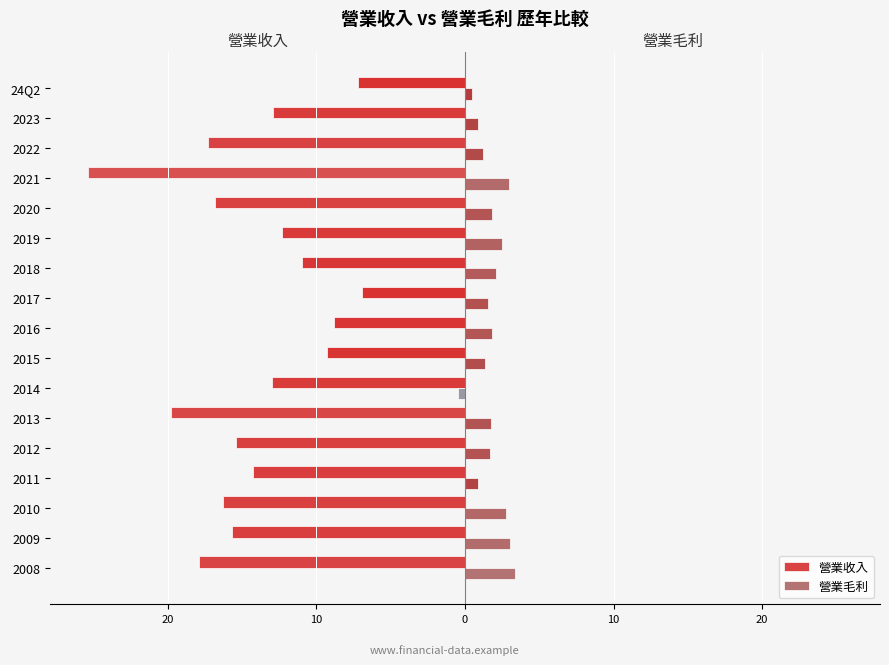

What is the lowest value of the 營業毛利 series?

-0.5